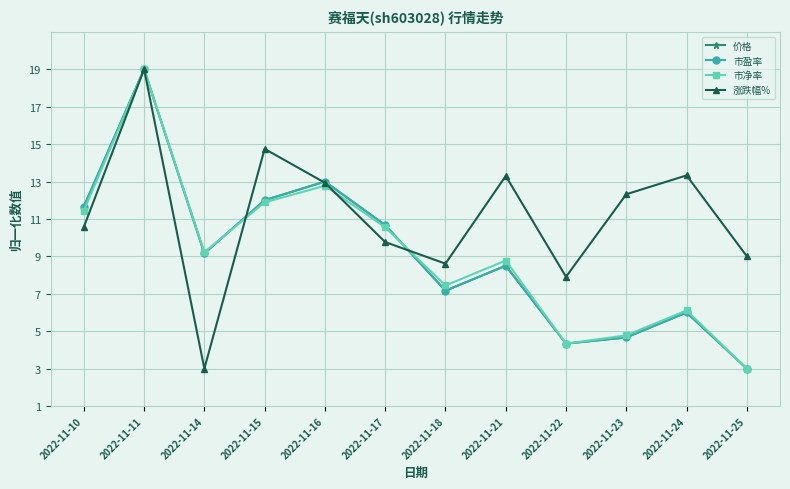

True or false: 价格 has more than 0 interior local peaks.

True